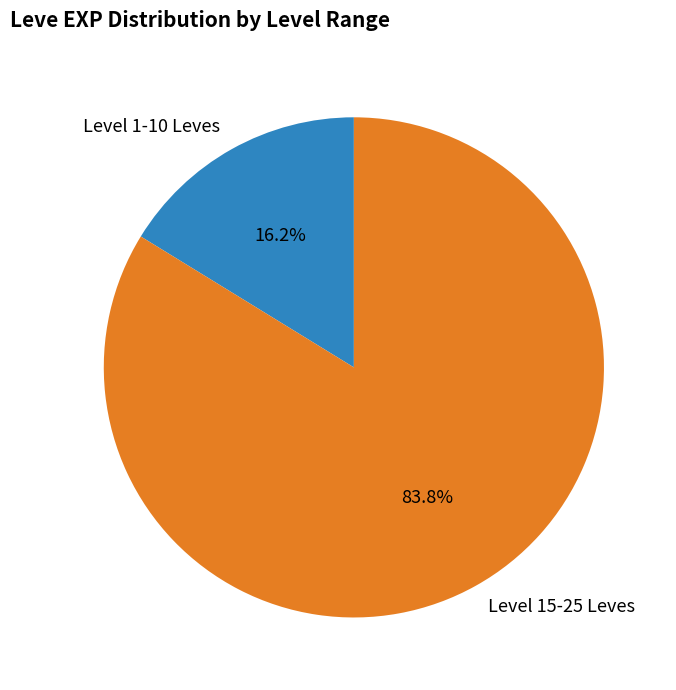

To the nearest percent, what is the difference between the largest and smallest slice percentages?

68%